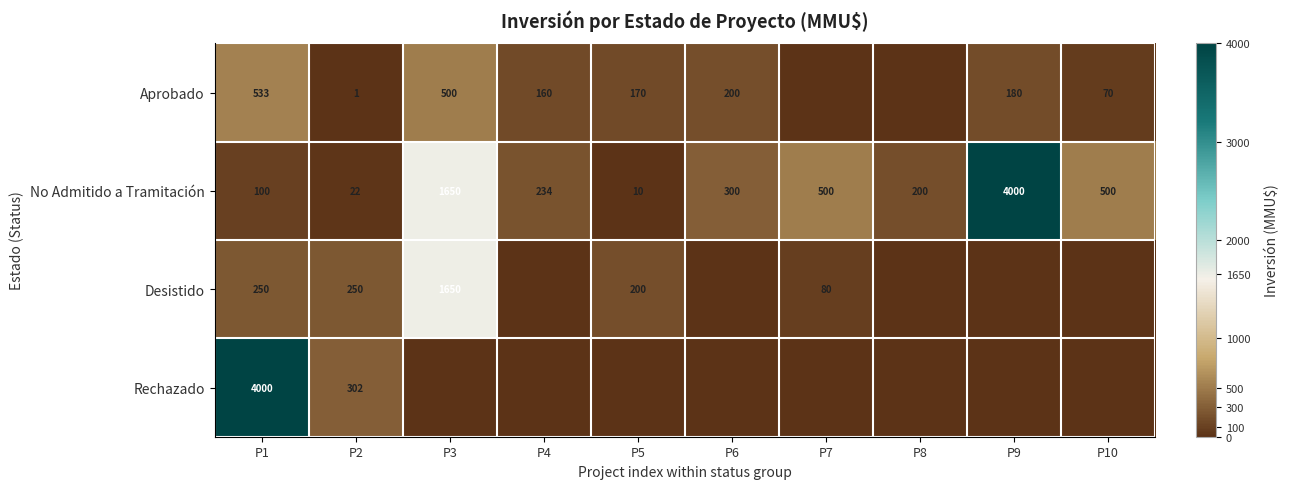

Rank the series at P2 from highest to lowest value.

Rechazado, Desistido, No Admitido a Tramitación, Aprobado